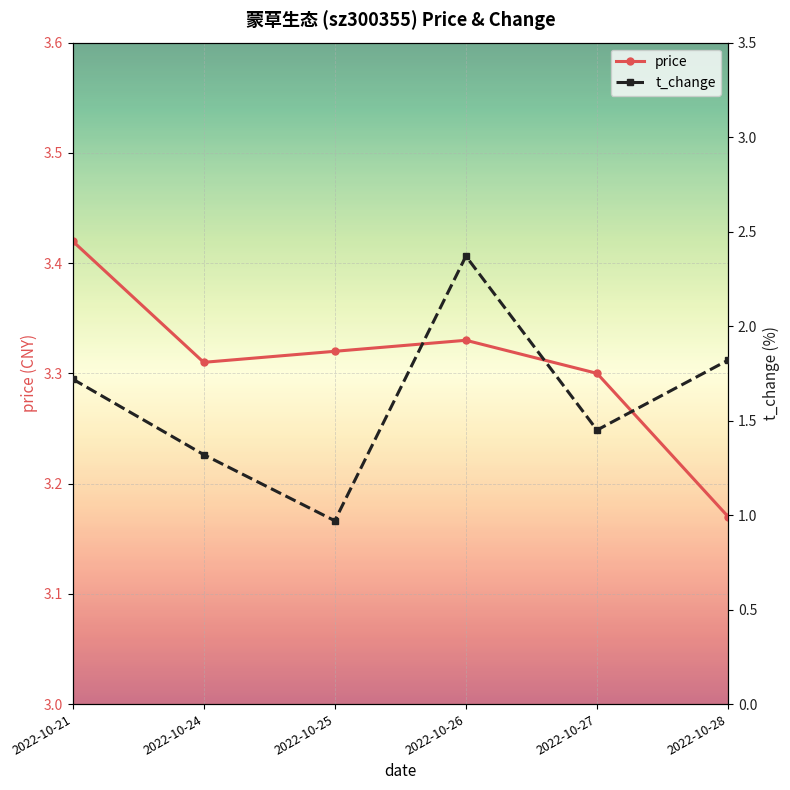

The t_change series shows 1.8 at 2022-10-28. True or false?

True